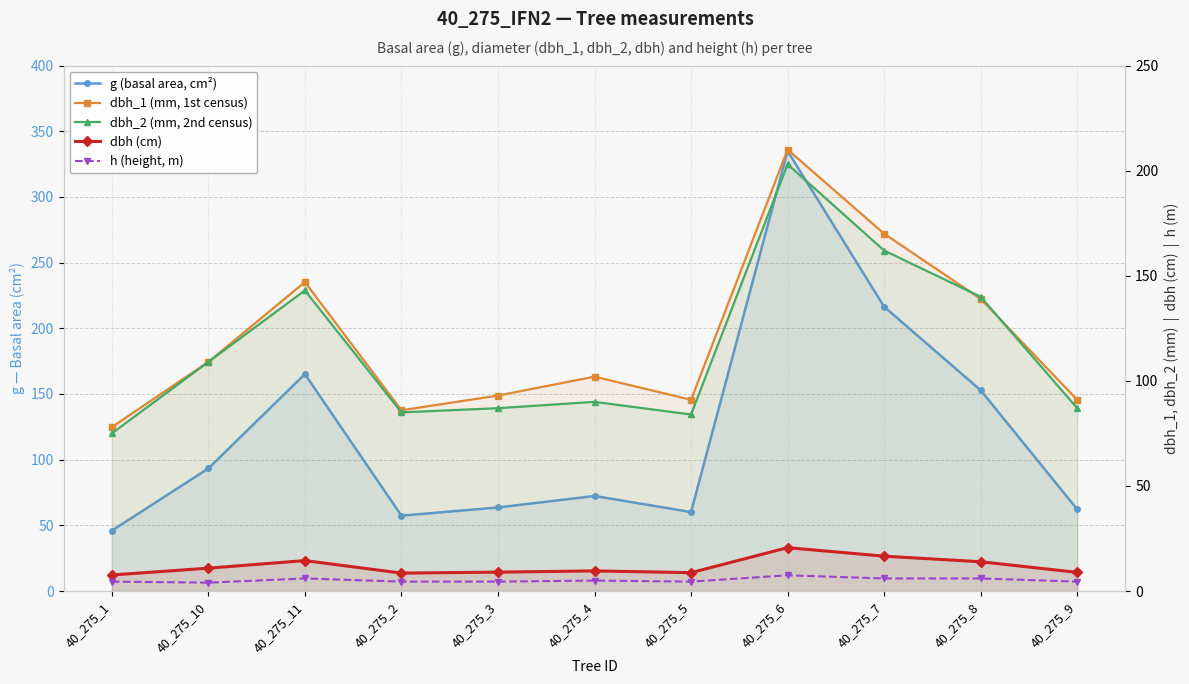

At which label does g (basal area, cm²) reach its peak?

40_275_6